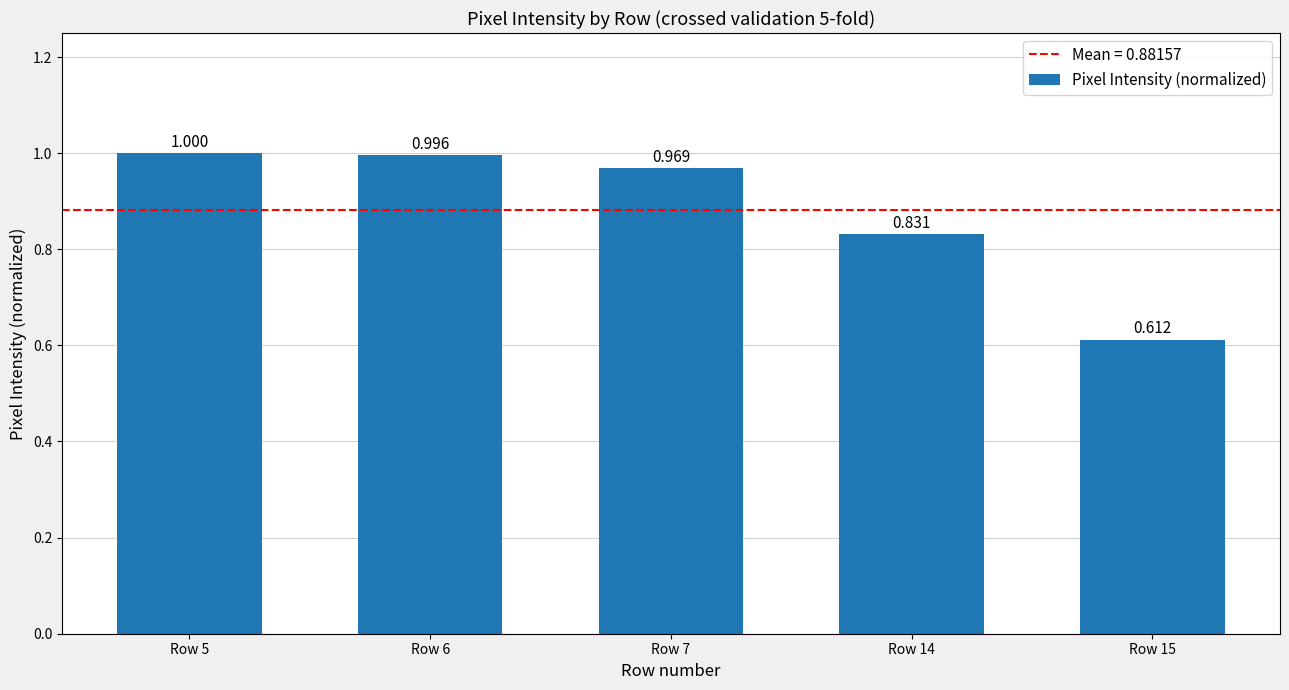

Rank the categories by value from highest to lowest.

Row 5, Row 6, Row 7, Row 14, Row 15